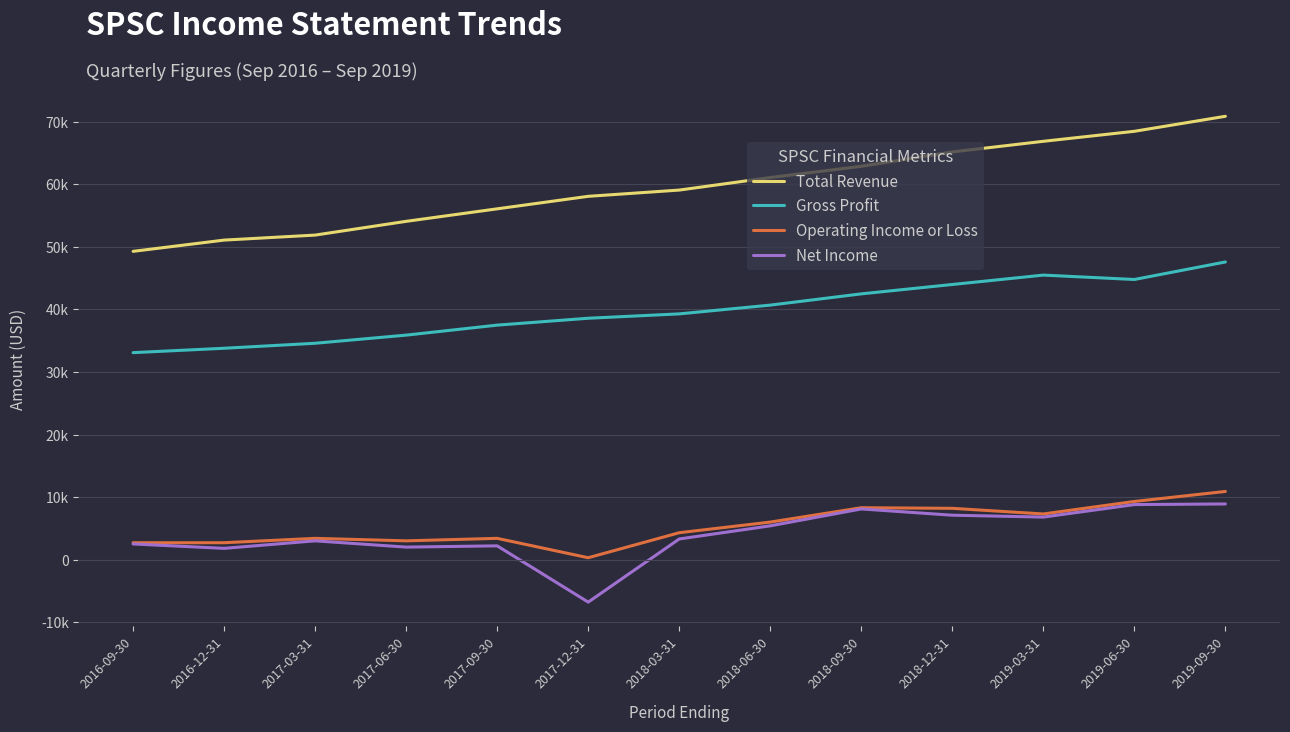

What is the maximum value shown in the chart?

70900